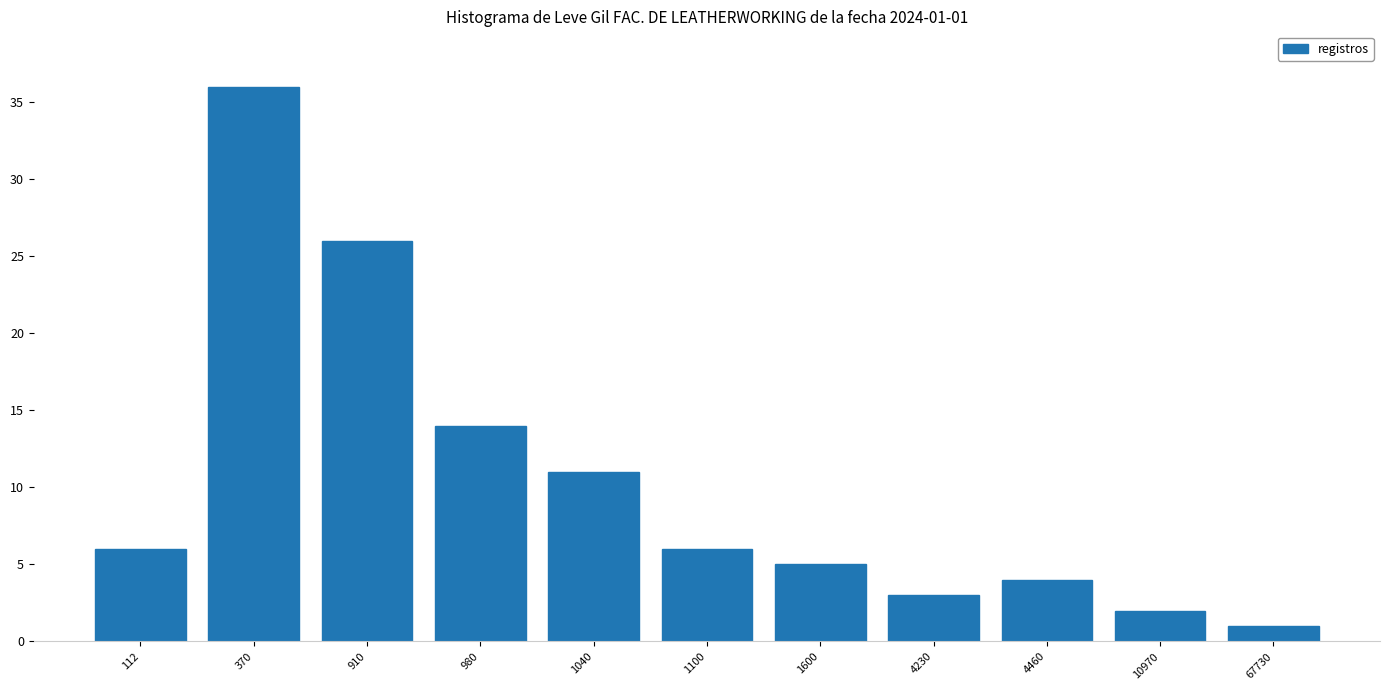

What is the maximum value shown in the chart?

36